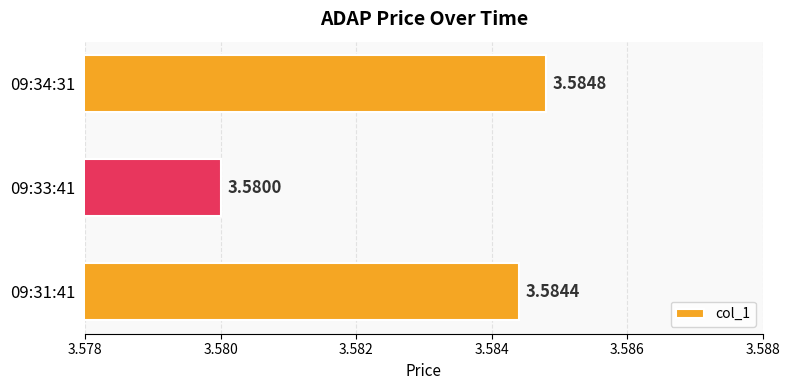

What is the ratio of the value at 09:31:41 to the value at 09:33:41?

1.0